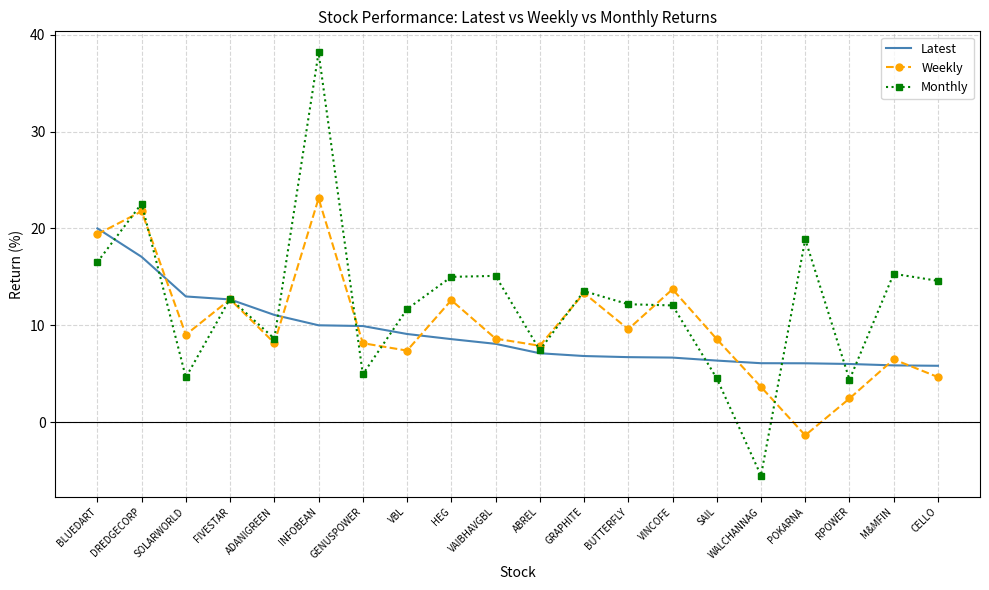

At HEG, list the series in order from smallest to largest.

Latest, Weekly, Monthly